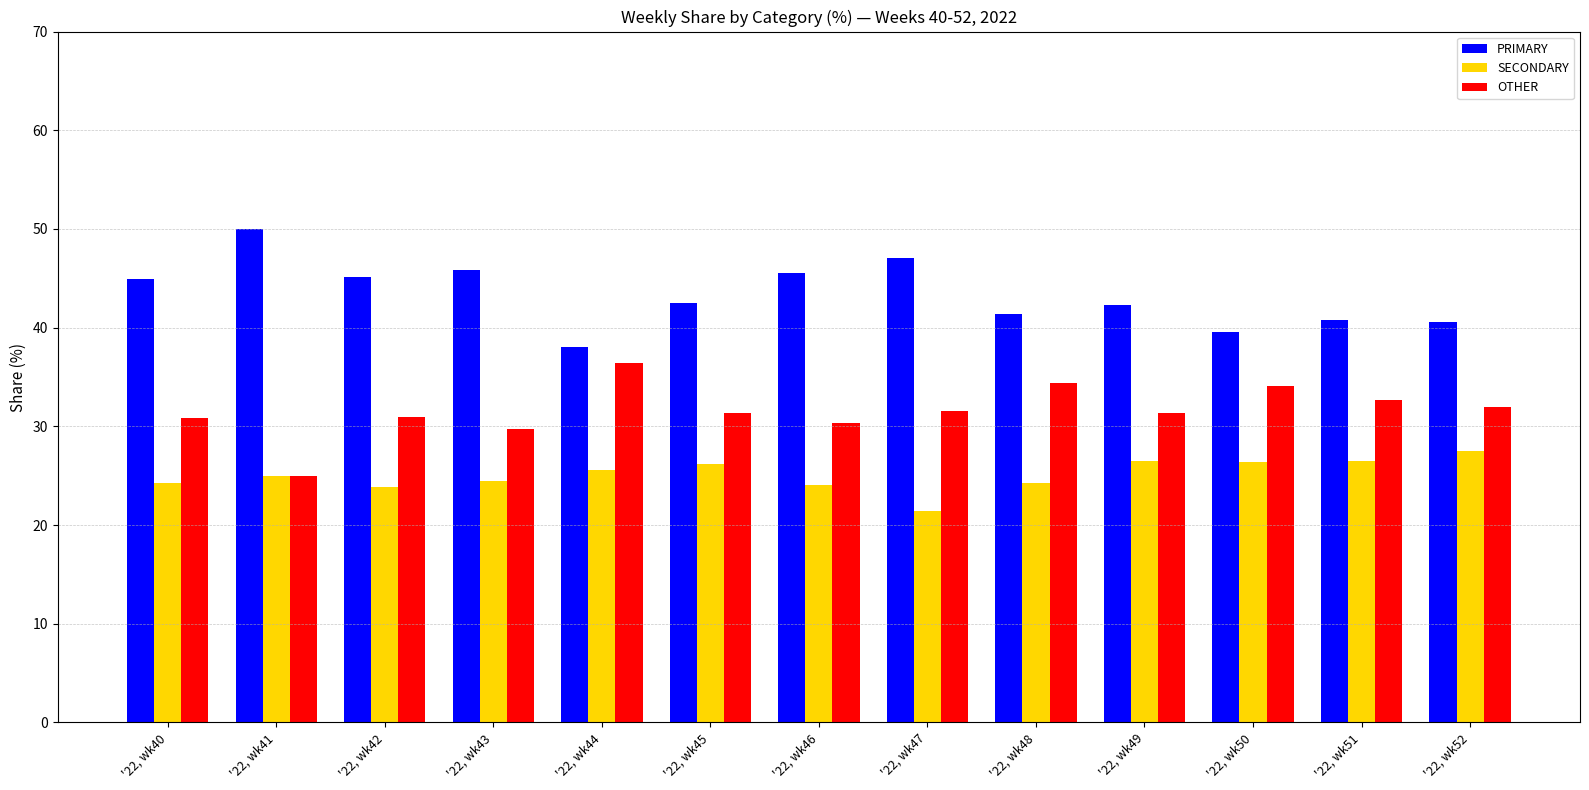

What is the average value of the SECONDARY series?

25.1